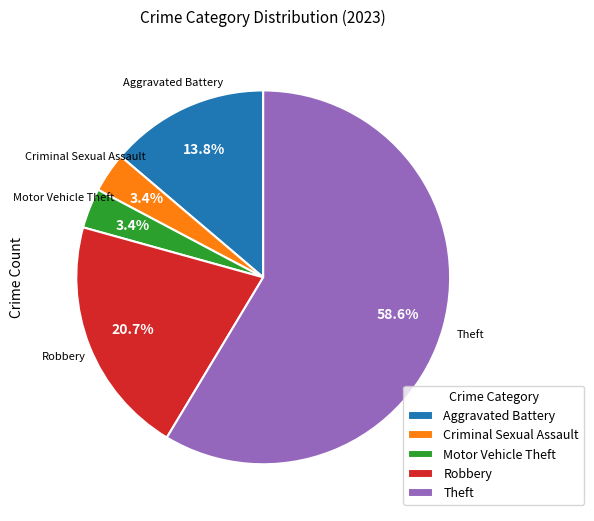

Is there any slice that represents more than half of the pie?

Yes